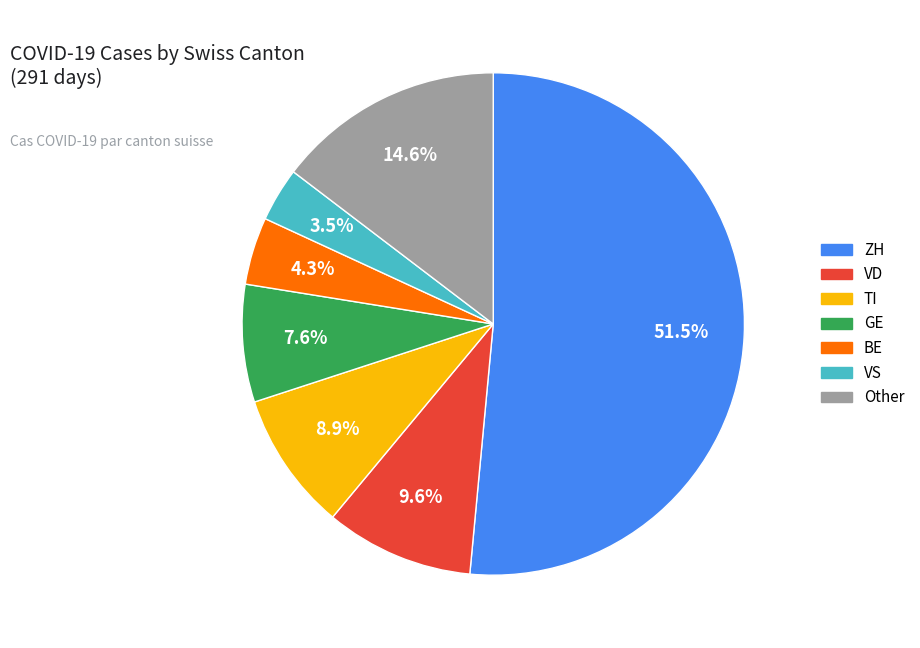

To the nearest percent, what is the average slice percentage?

14%